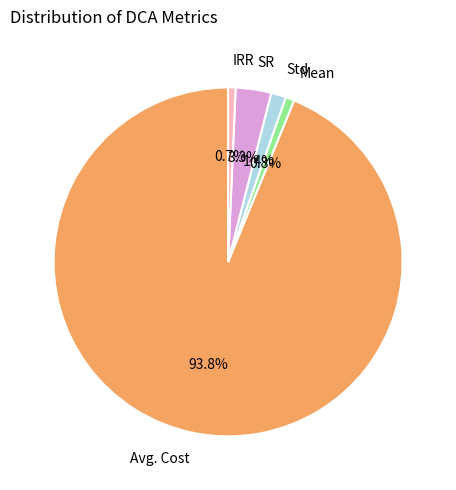

Which category has the biggest portion of the pie?

Avg. Cost